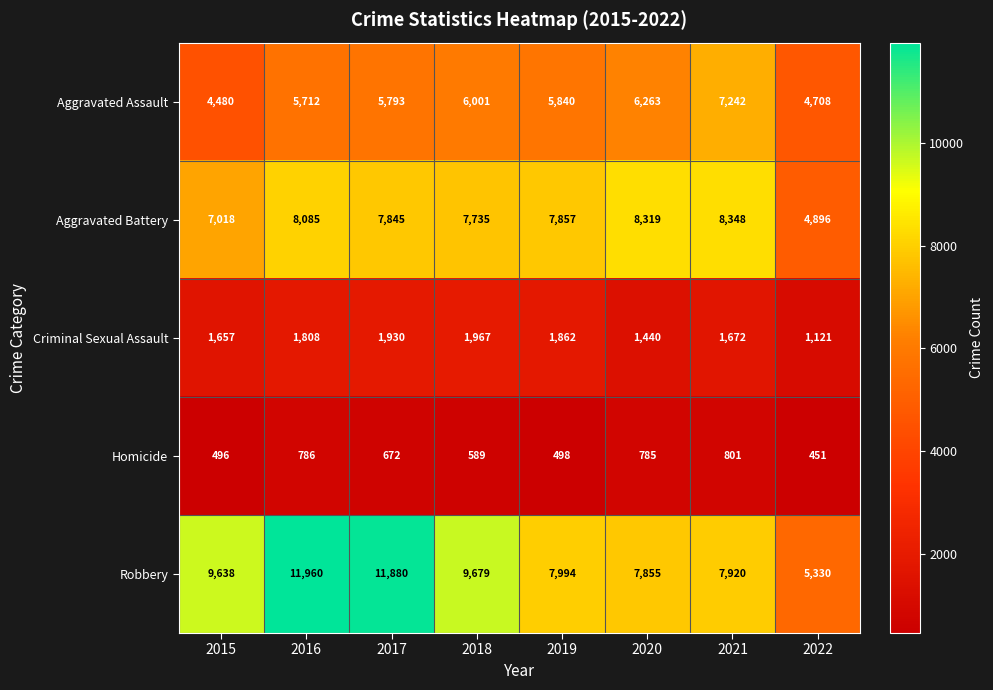

At how many categories does at least one series exceed 4390?

8